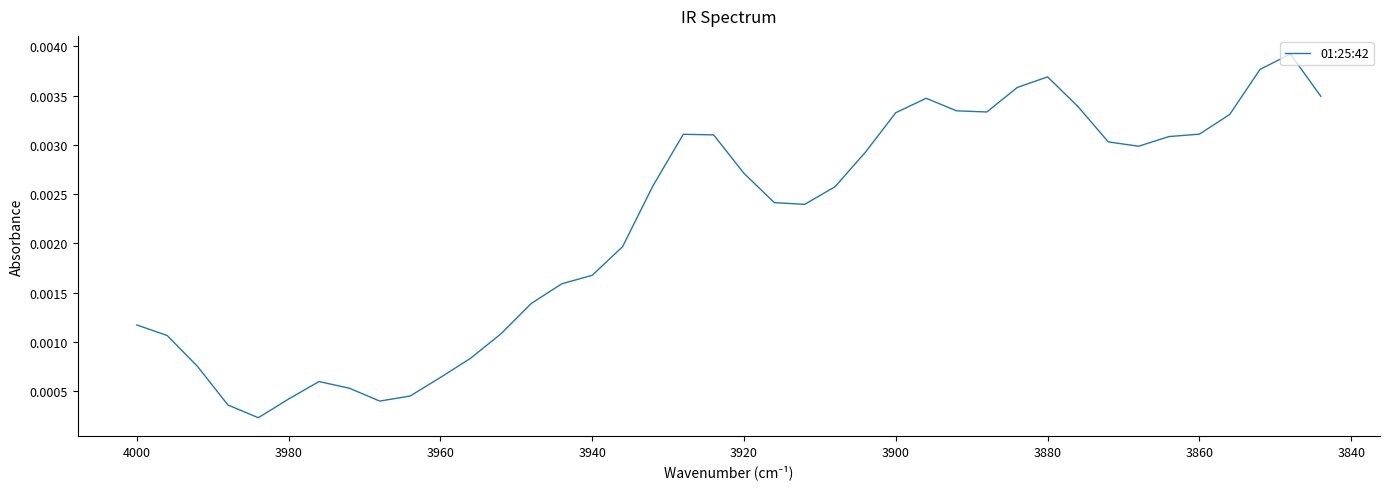

The value at 11 is 0.0. True or false?

False